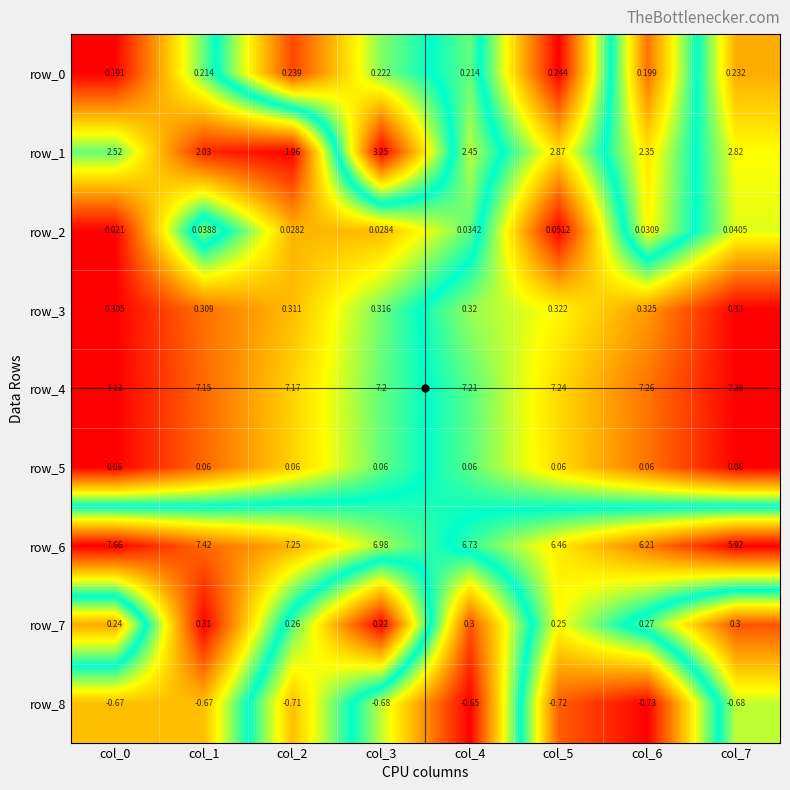

Which series has the largest total across all categories?

row_4